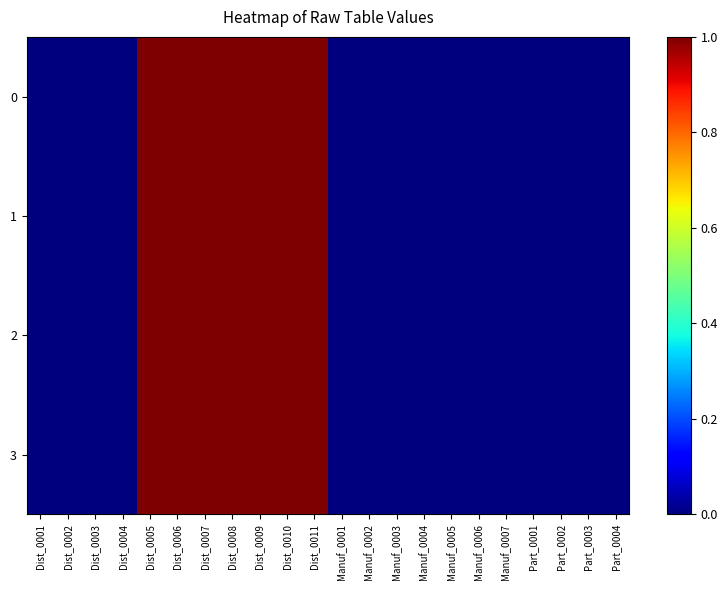

List the series in order of their peak value, highest first.

0, 1, 2, 3